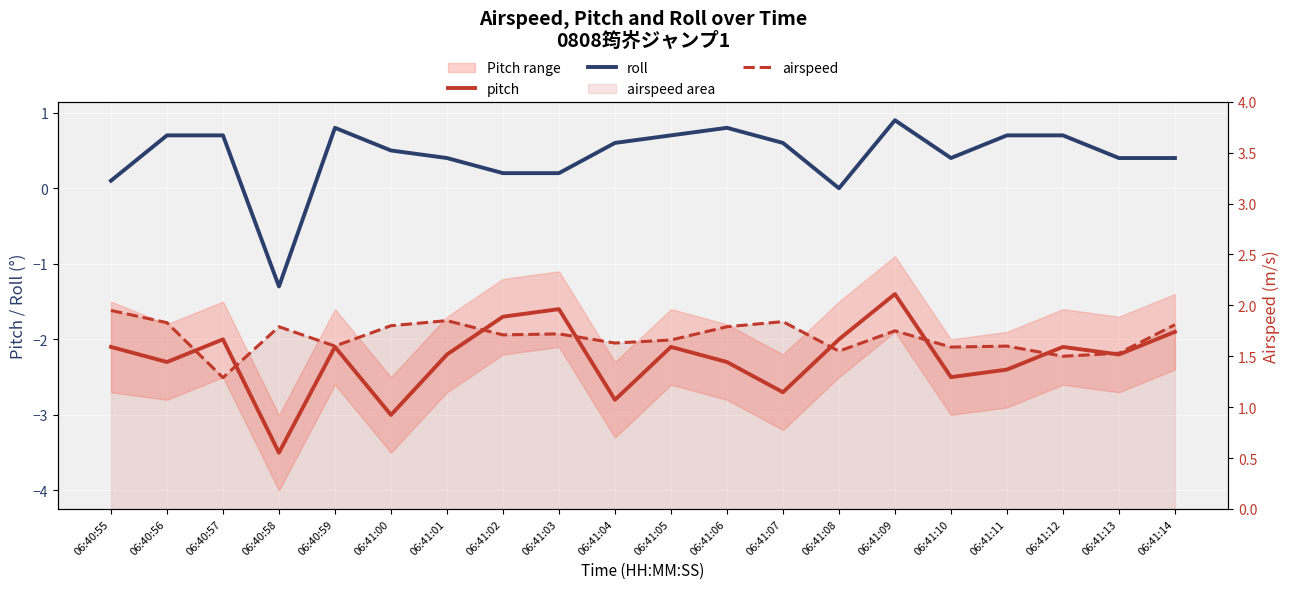

True or false: pitch and roll intersect in this chart.

False